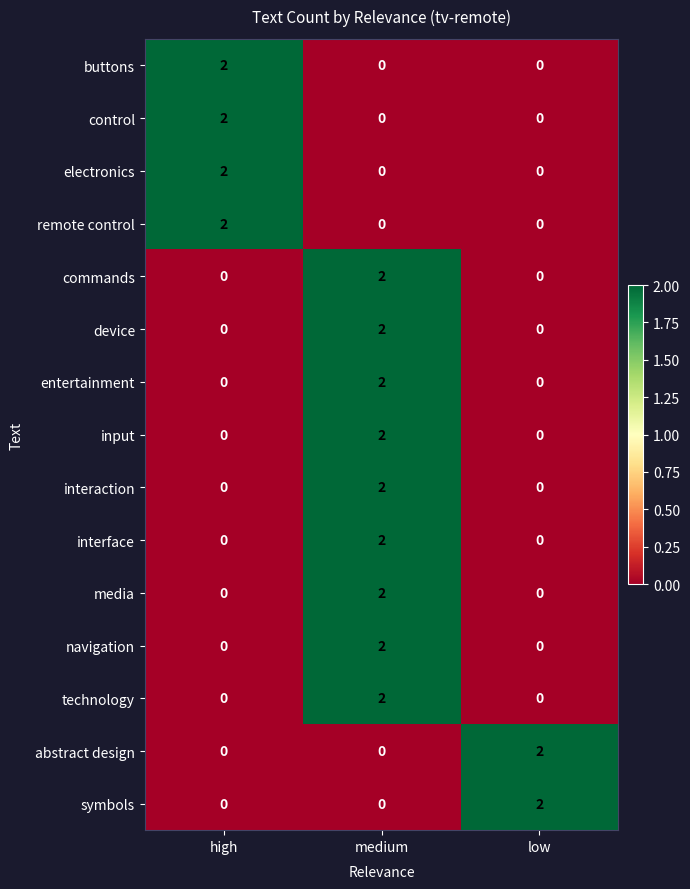

How many series are shown in this chart?

15